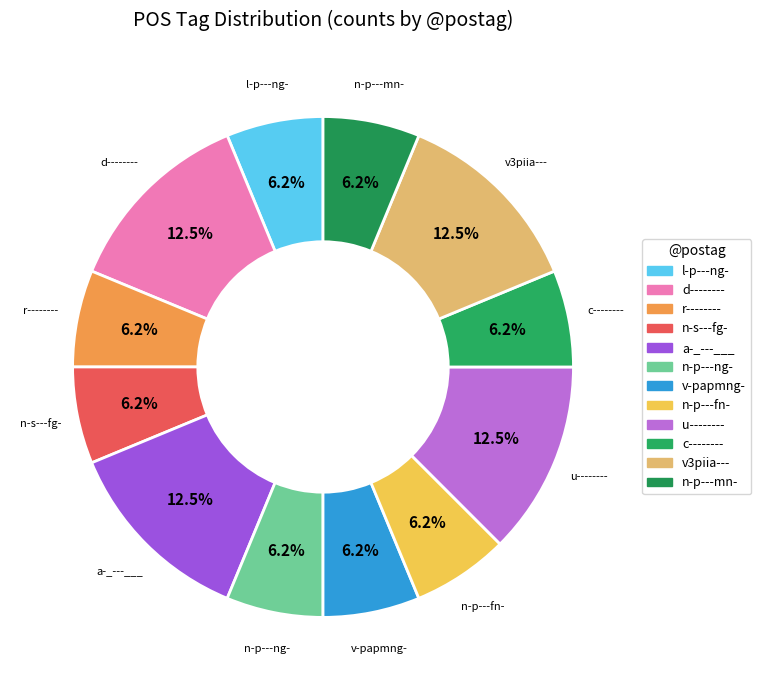

How many slices are in this pie chart?

12